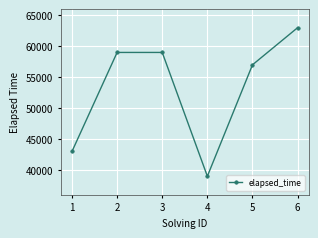

How many interior local valleys (lower than both neighbors) does the data have?

1